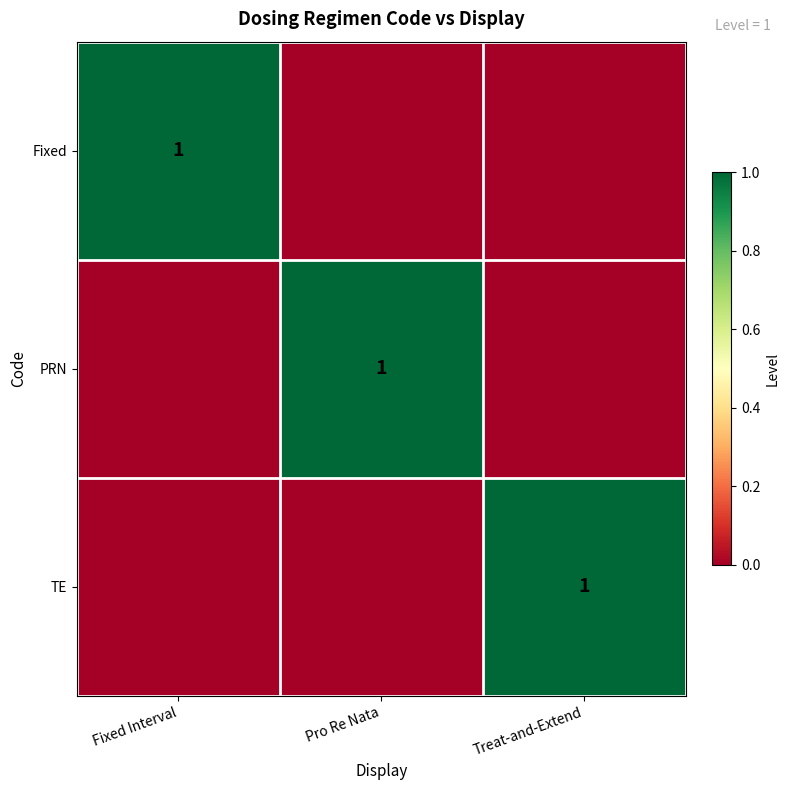

The value of TE at Treat-and-Extend is 0. True or false?

False